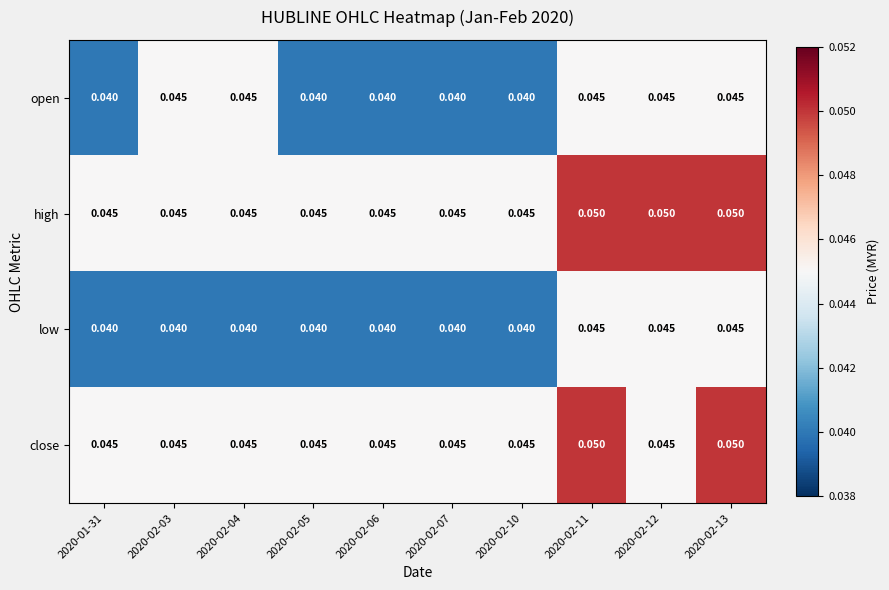

Which series has the largest total across all categories?

high